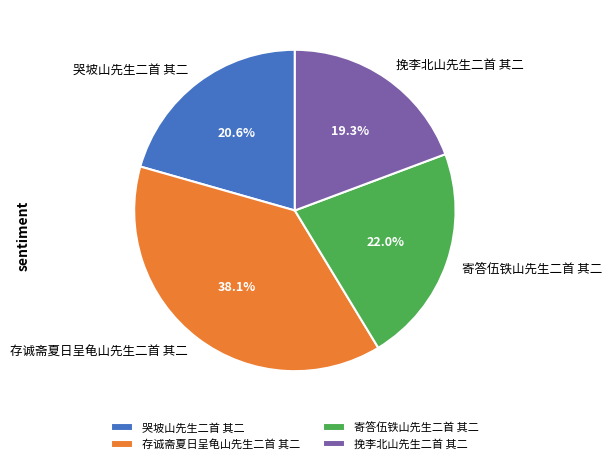

How many slices are in this pie chart?

4